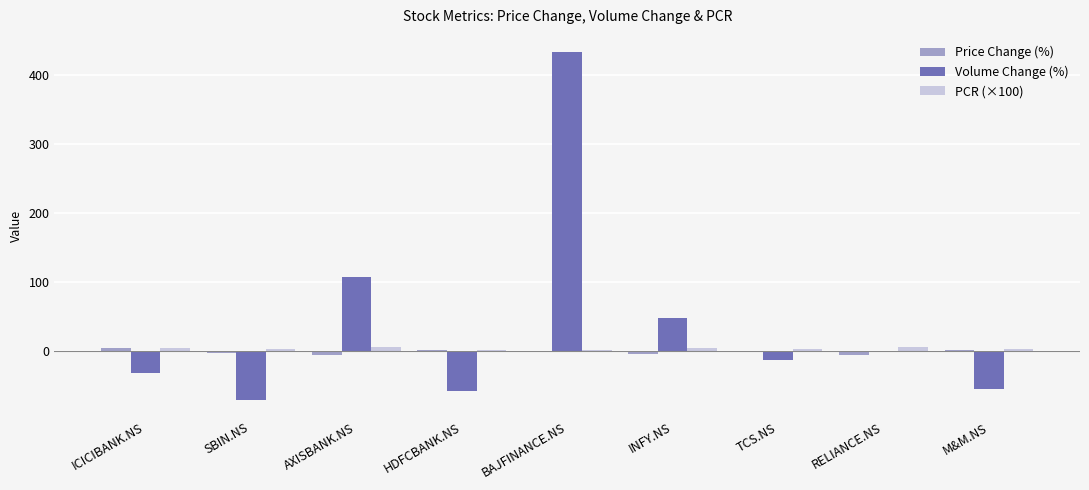

The Volume Change (%) series shows 703.8 at BAJFINANCE.NS. True or false?

False